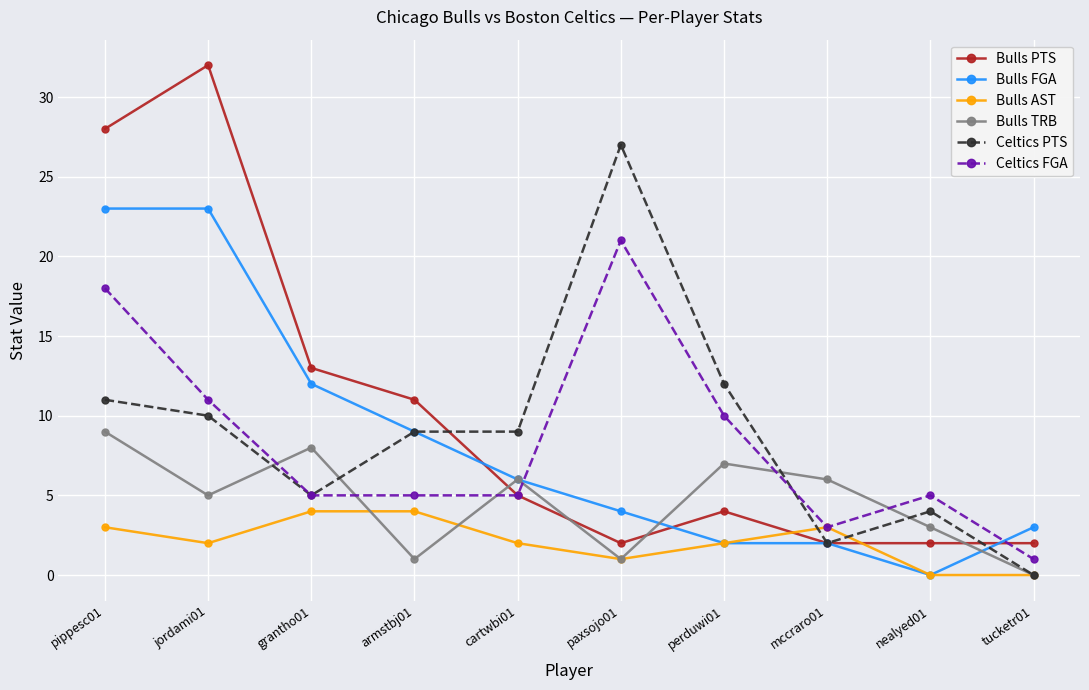

What is the total value across all series at paxsojo01?

56